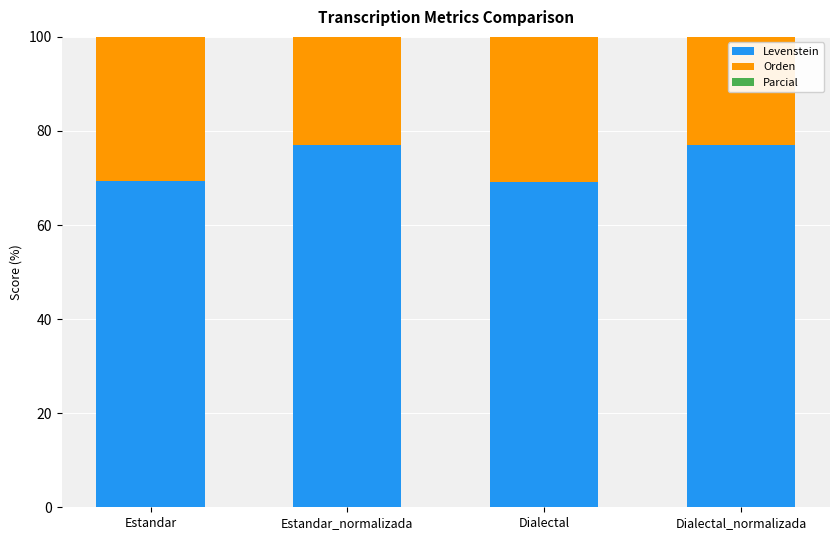

The value of Parcial at Dialectal_normalizada is 46.9. True or false?

False